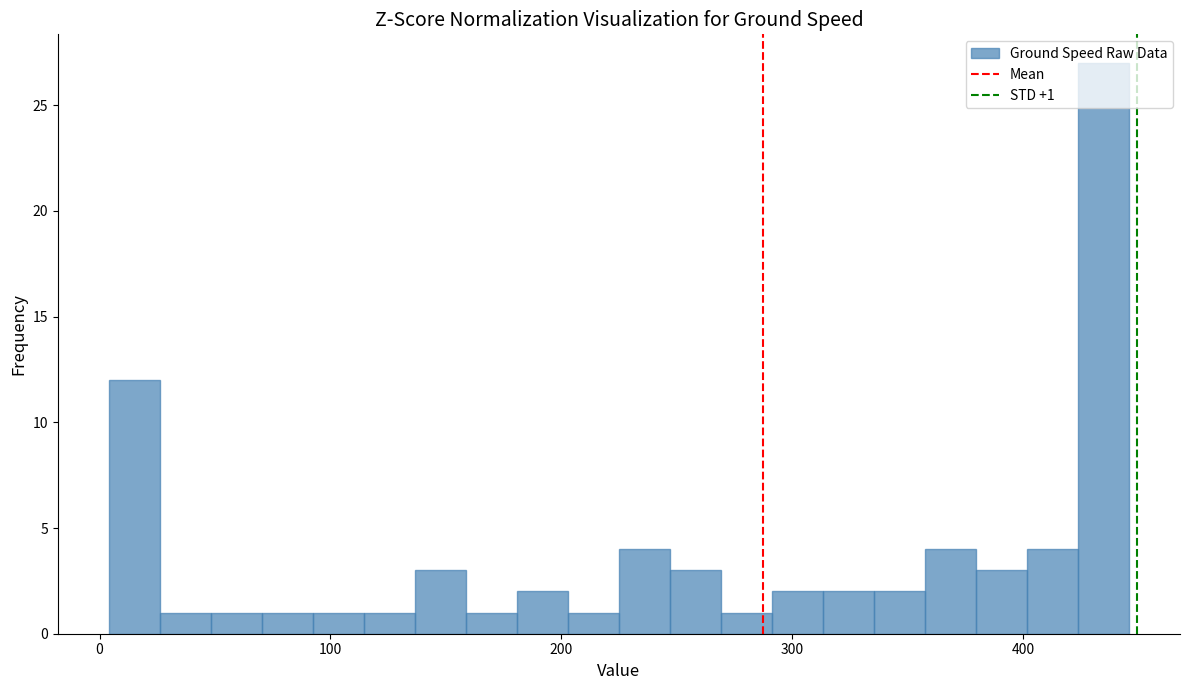

Around what value on the x-axis is the tallest bar? Give the approximate position of its centre, as read against the axis.

430